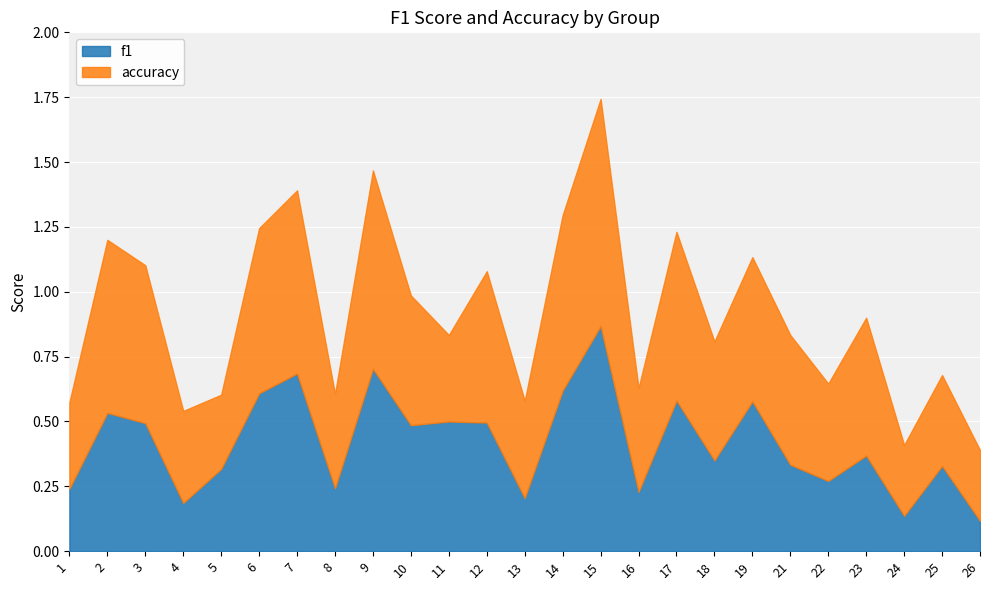

List the series in order of their peak value, highest first.

accuracy, f1